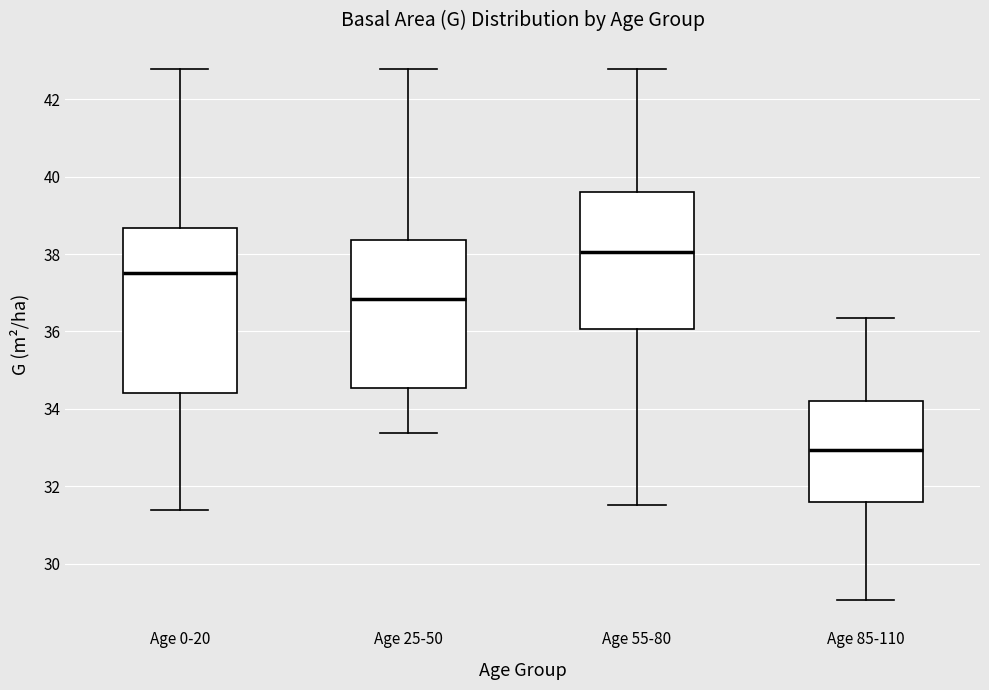

Where does the upper whisker of the box for Age 0-20 end on the y-axis? The values are not printed on the chart, so give them approximately, as read against the axis.

42.8